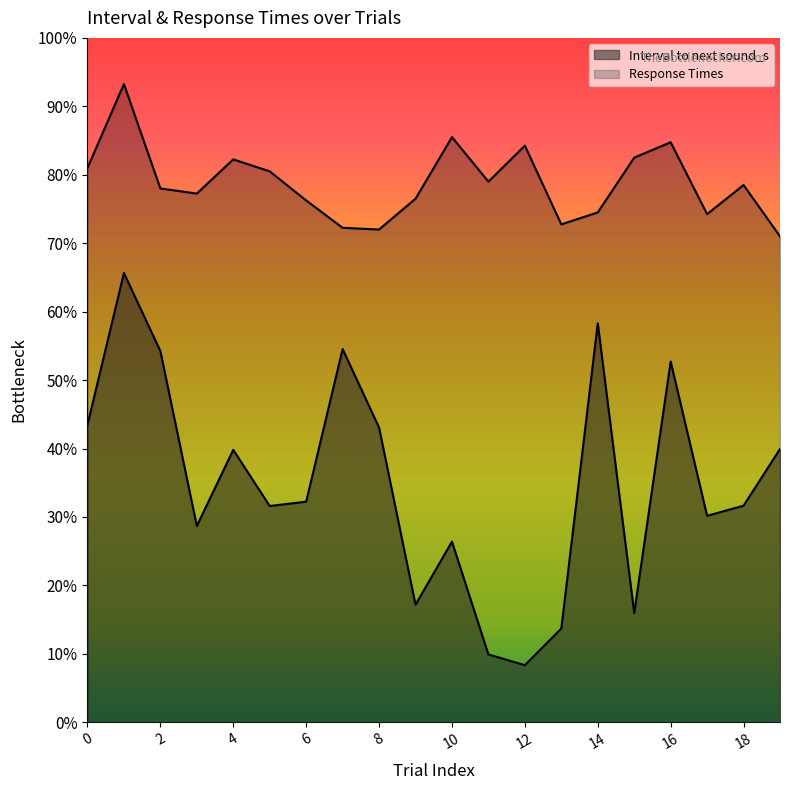

What are all the series names shown in the legend?

Interval to next sound_s, Response Times